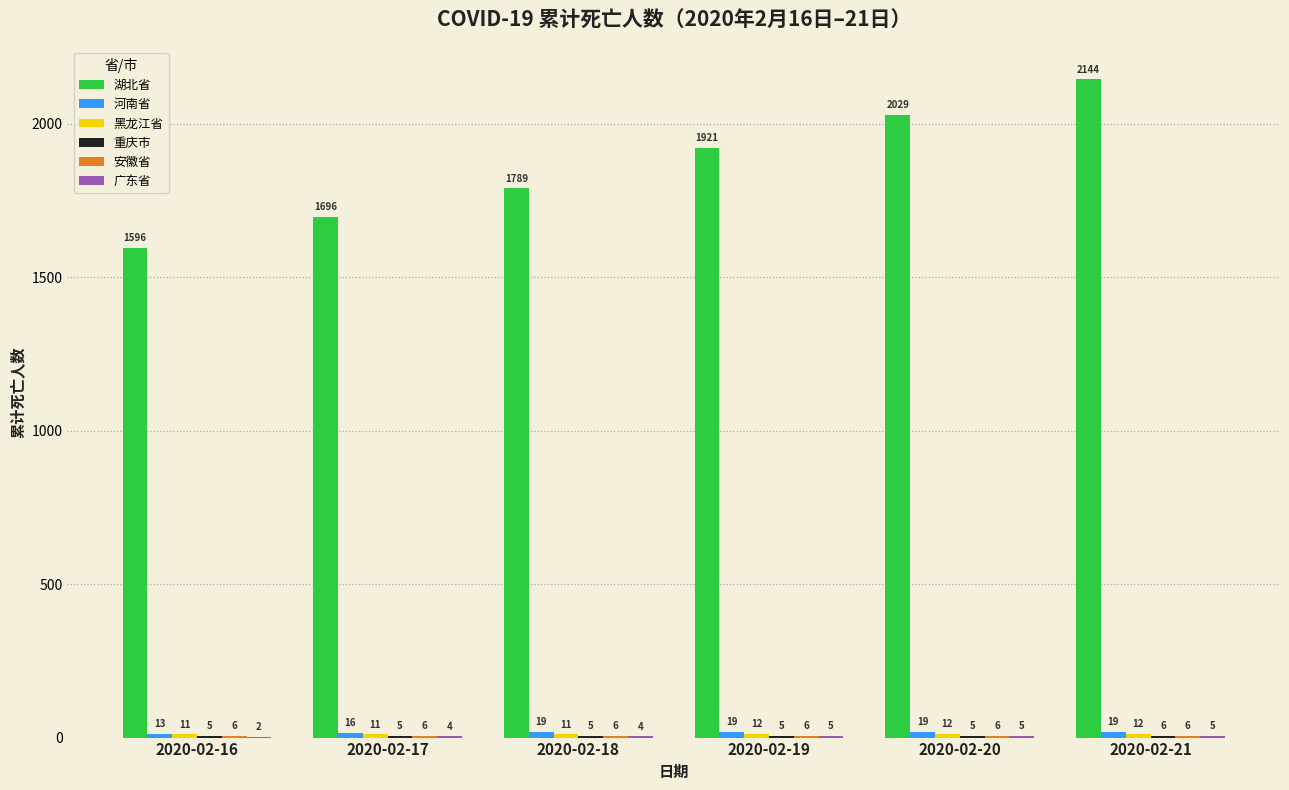

At which category is the sum across all series the highest?

2020-02-21